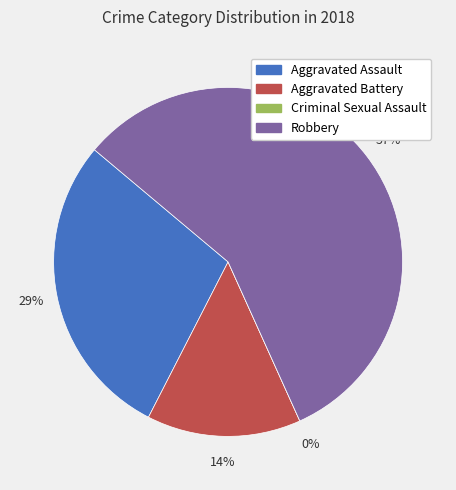

What is the smallest slice in the pie chart?

Criminal Sexual Assault